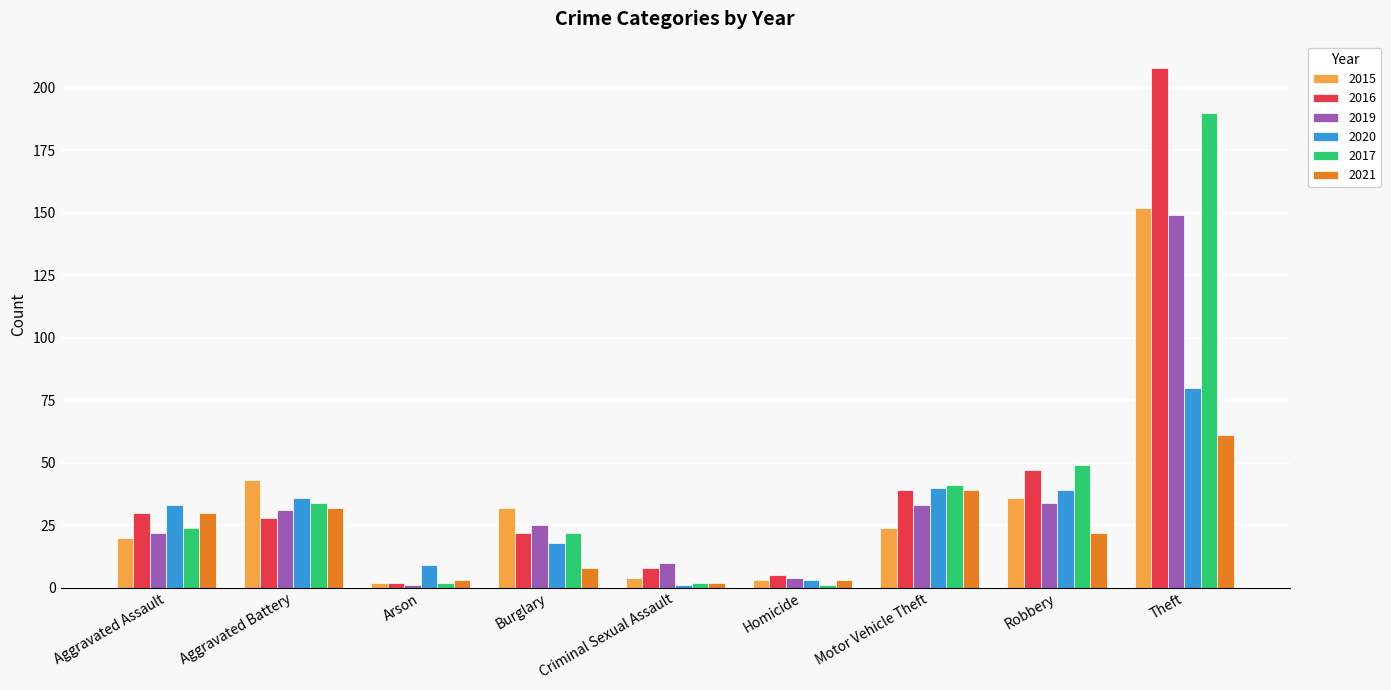

The 2016 series shows 37 at Burglary. True or false?

False